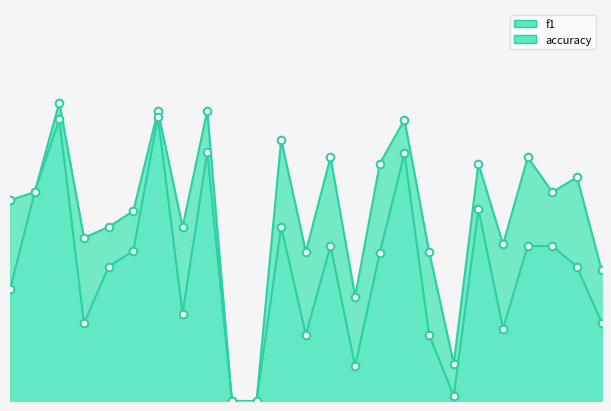

Which series contains the highest Y value?

accuracy